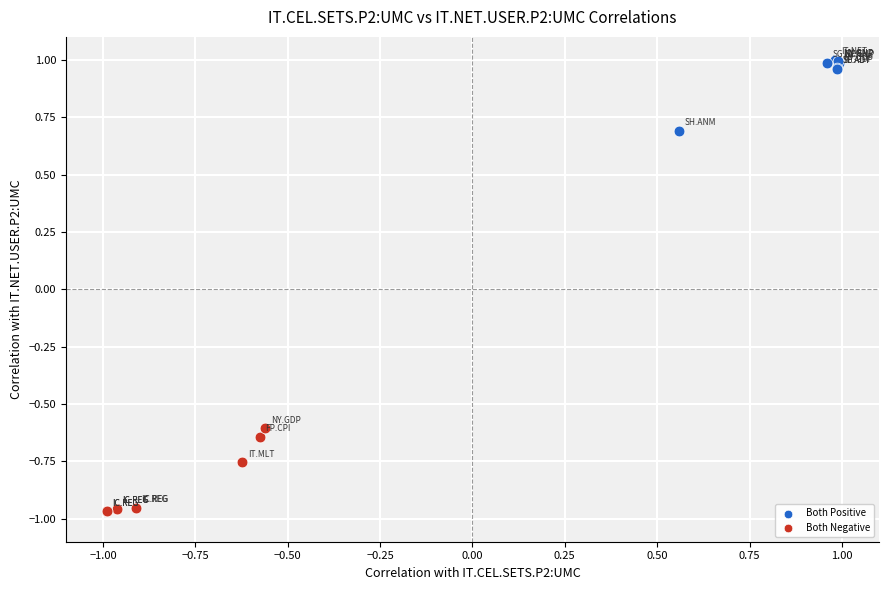

Which series reaches the minimum Y coordinate?

Both Negative